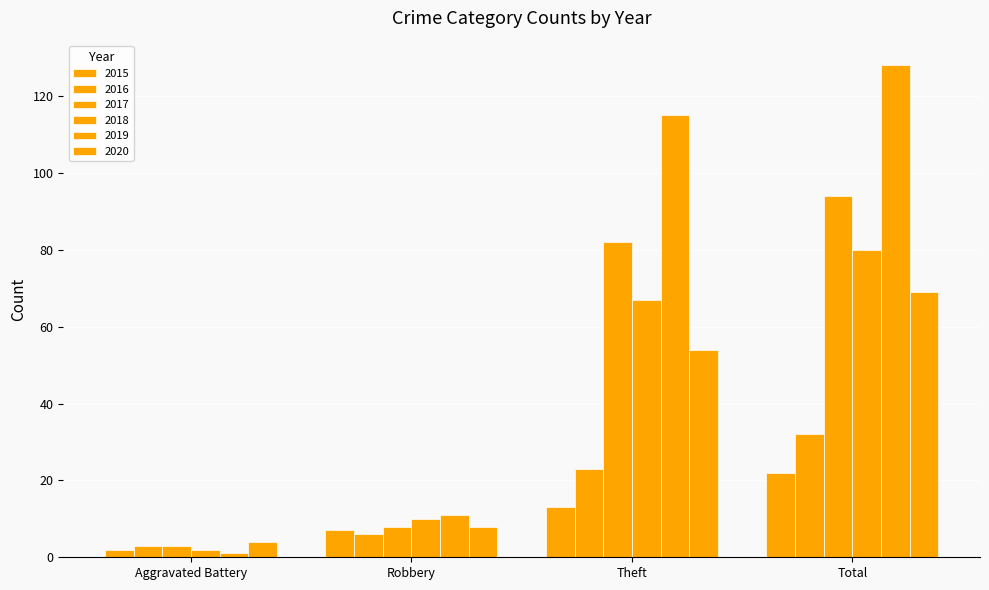

How many bars are there in each group?

6